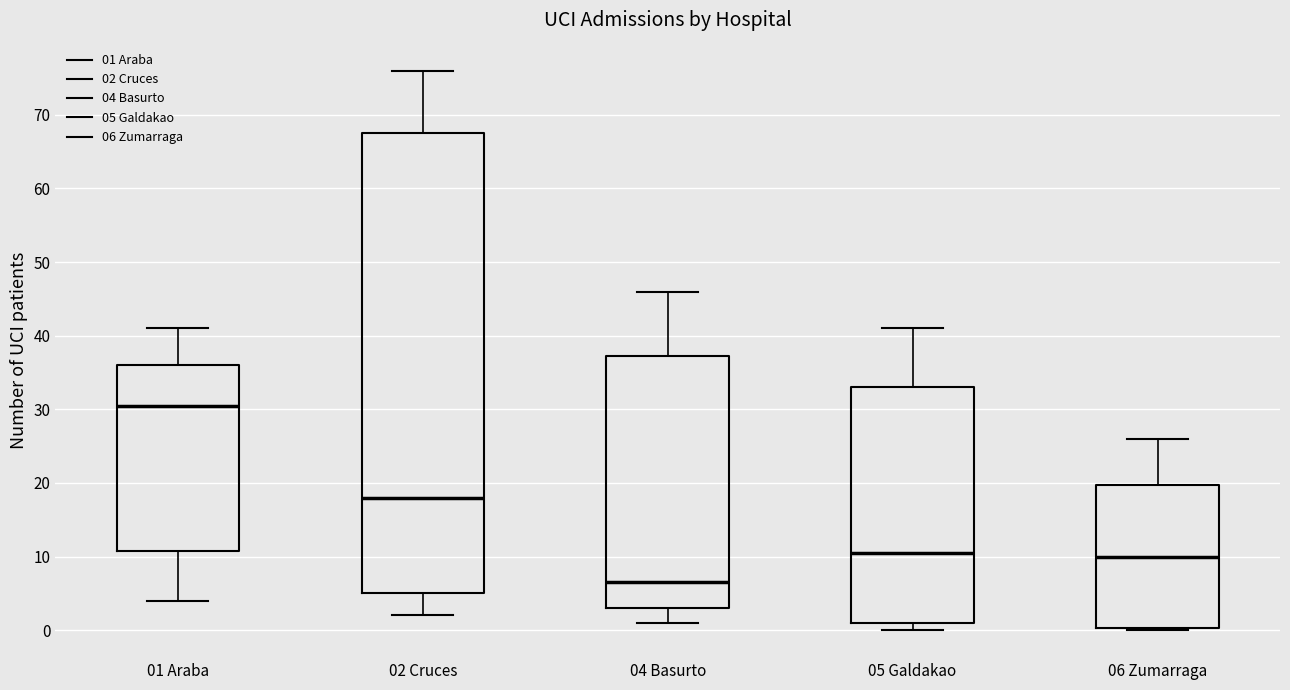

Where does the upper whisker of the box for 06 Zumarraga end on the y-axis? The values are not printed on the chart, so give them approximately, as read against the axis.

26